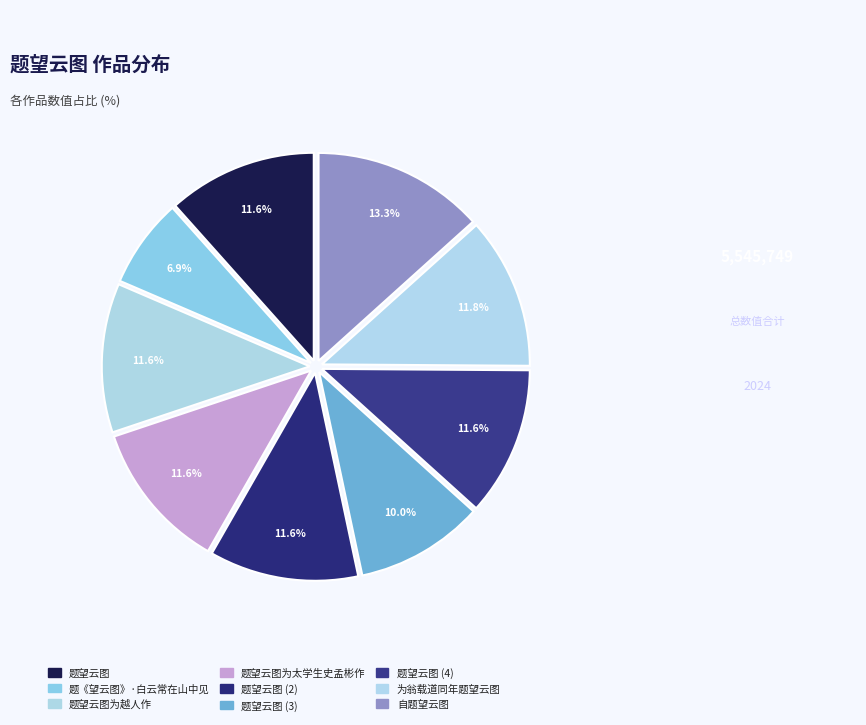

What is the largest slice in the pie chart?

自题望云图